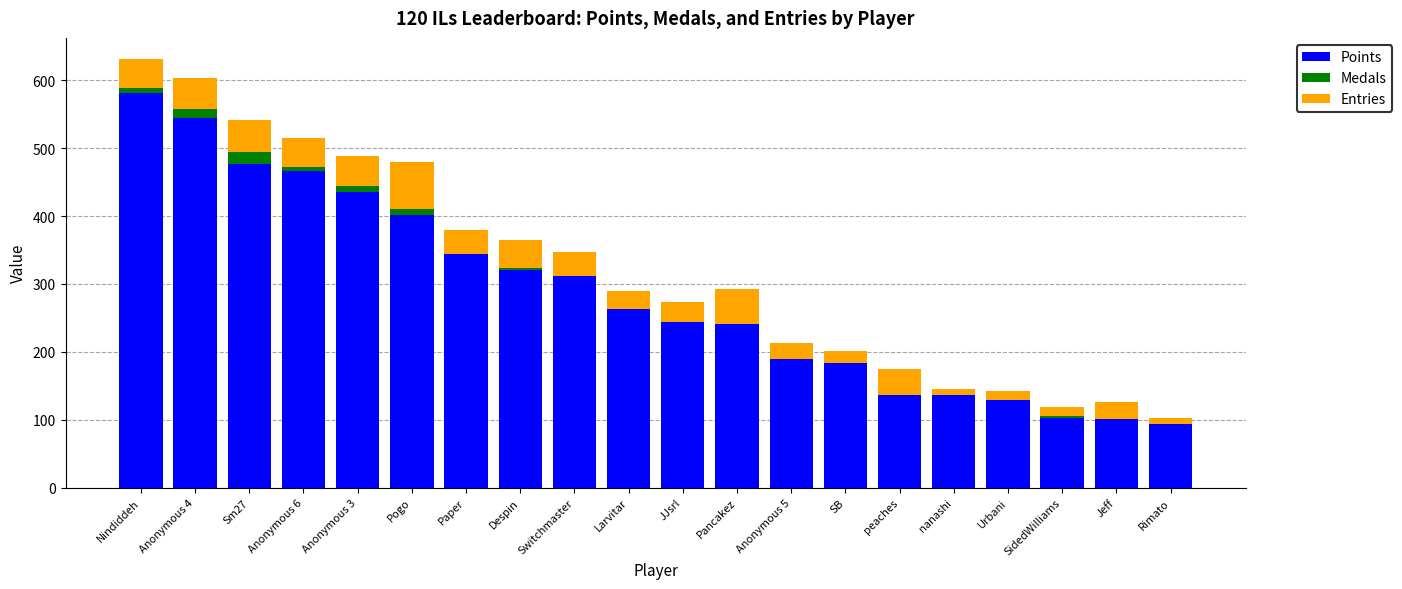

The value of Points at JJsrl is 244. True or false?

True